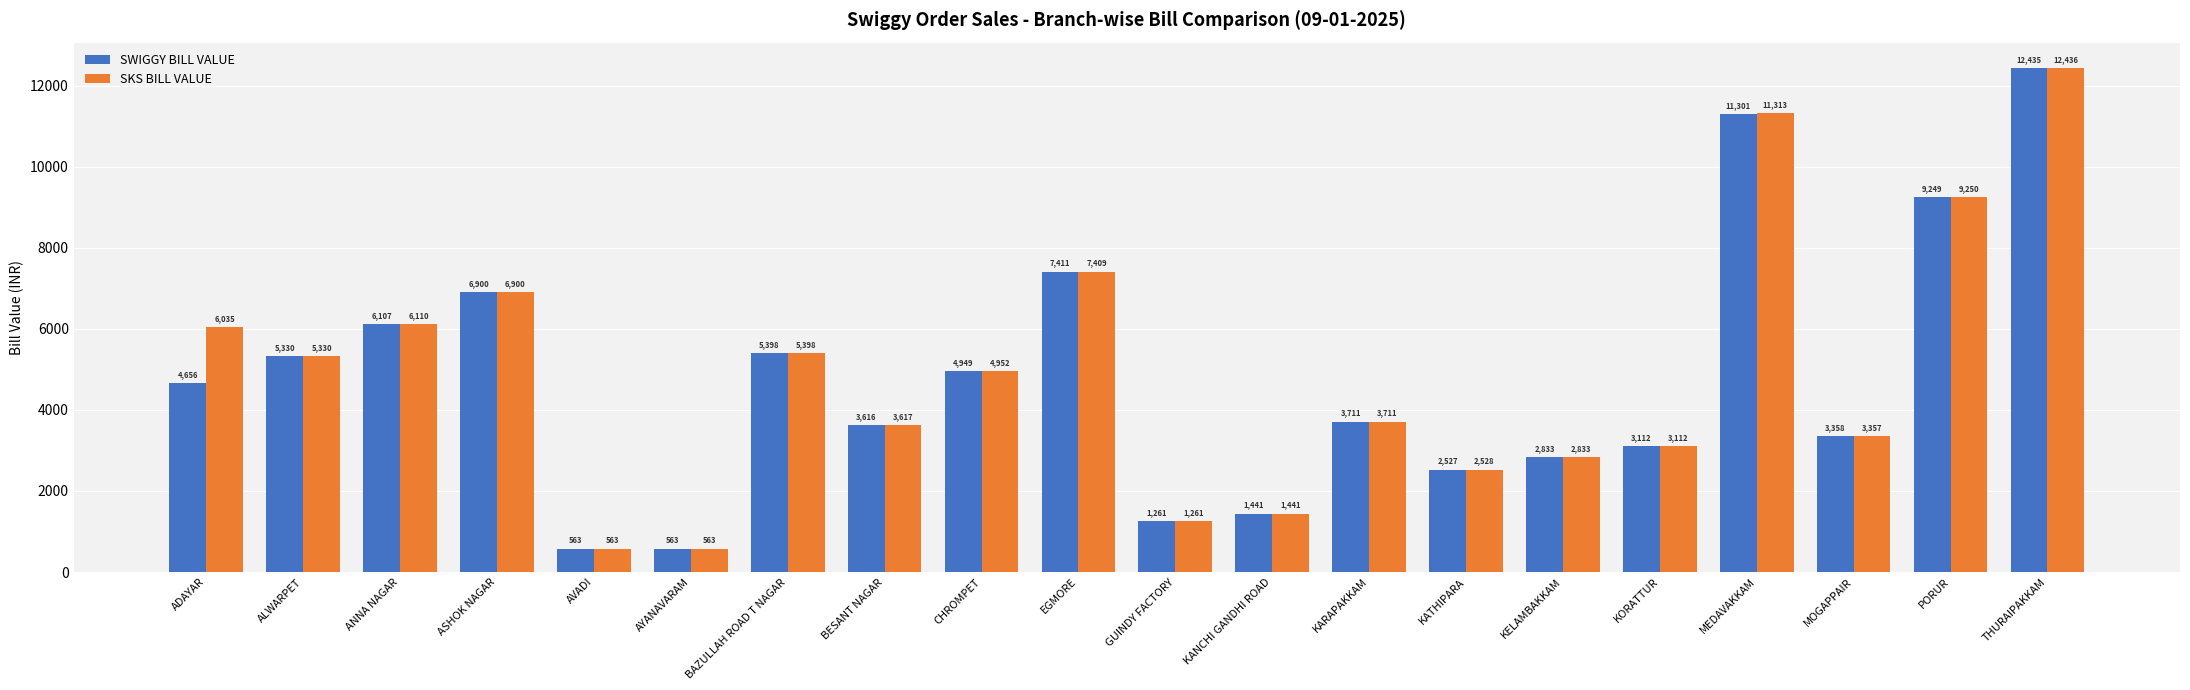

At which label does SKS BILL VALUE reach its peak?

THURAIPAKKAM